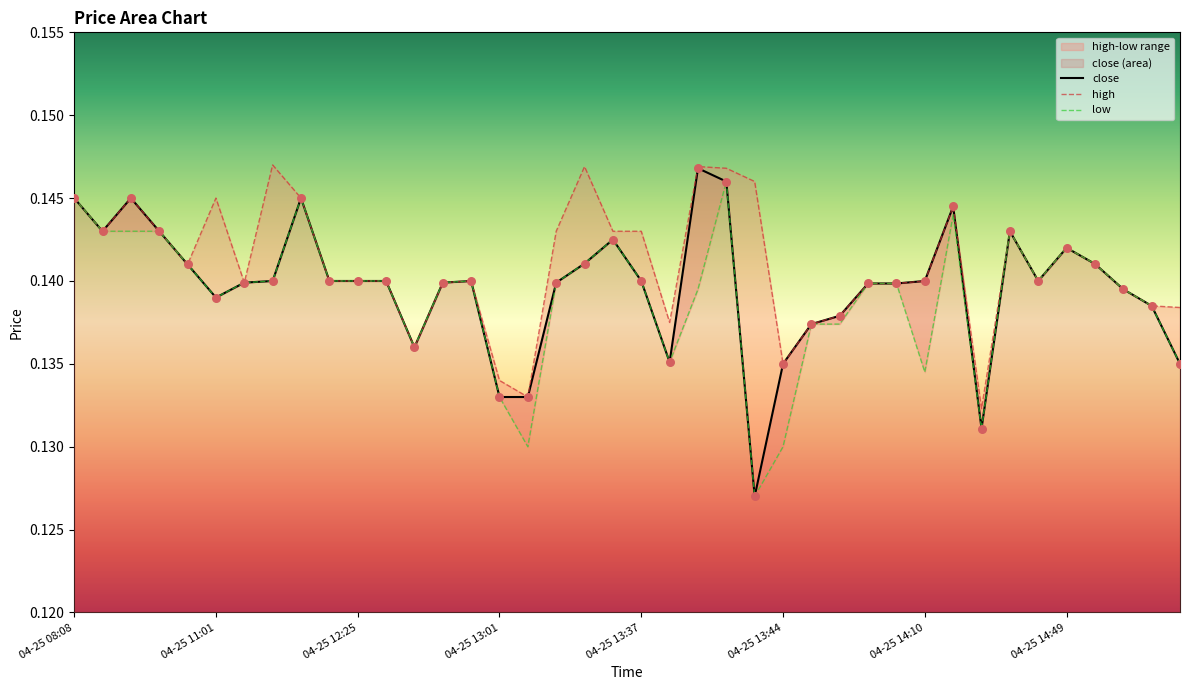

What is the total value across all series at 04-25 12:44?

0.4